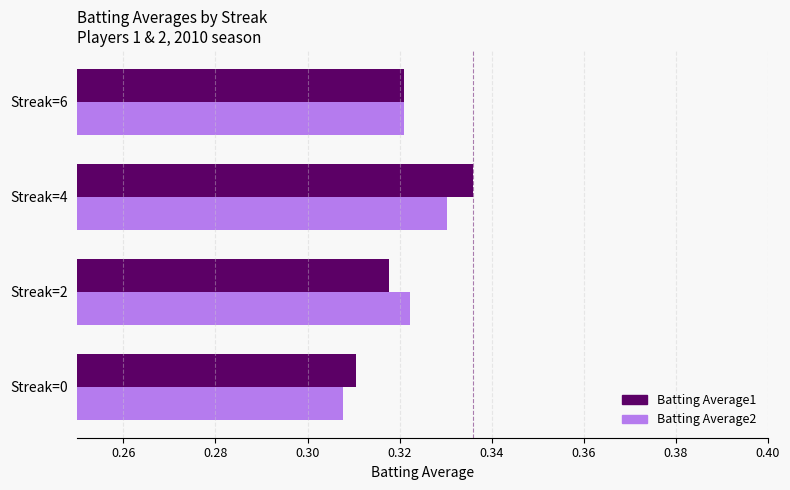

Is the value of Batting Average2 at Streak=2 greater than the value of Batting Average1 at Streak=0?

Yes